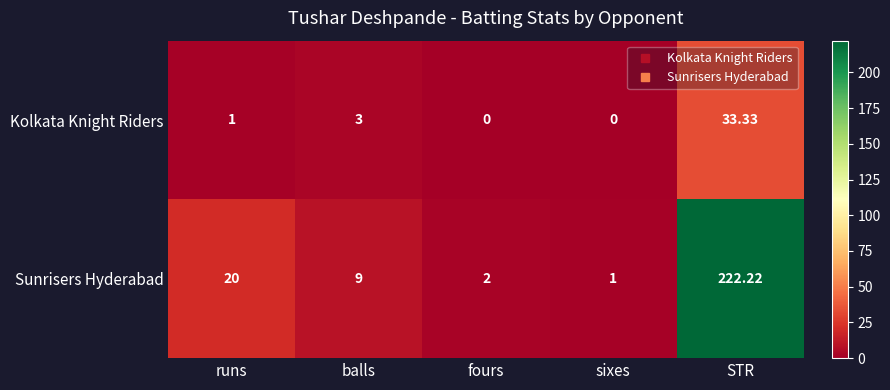

How many data points in Sunrisers Hyderabad are less than 9?

2